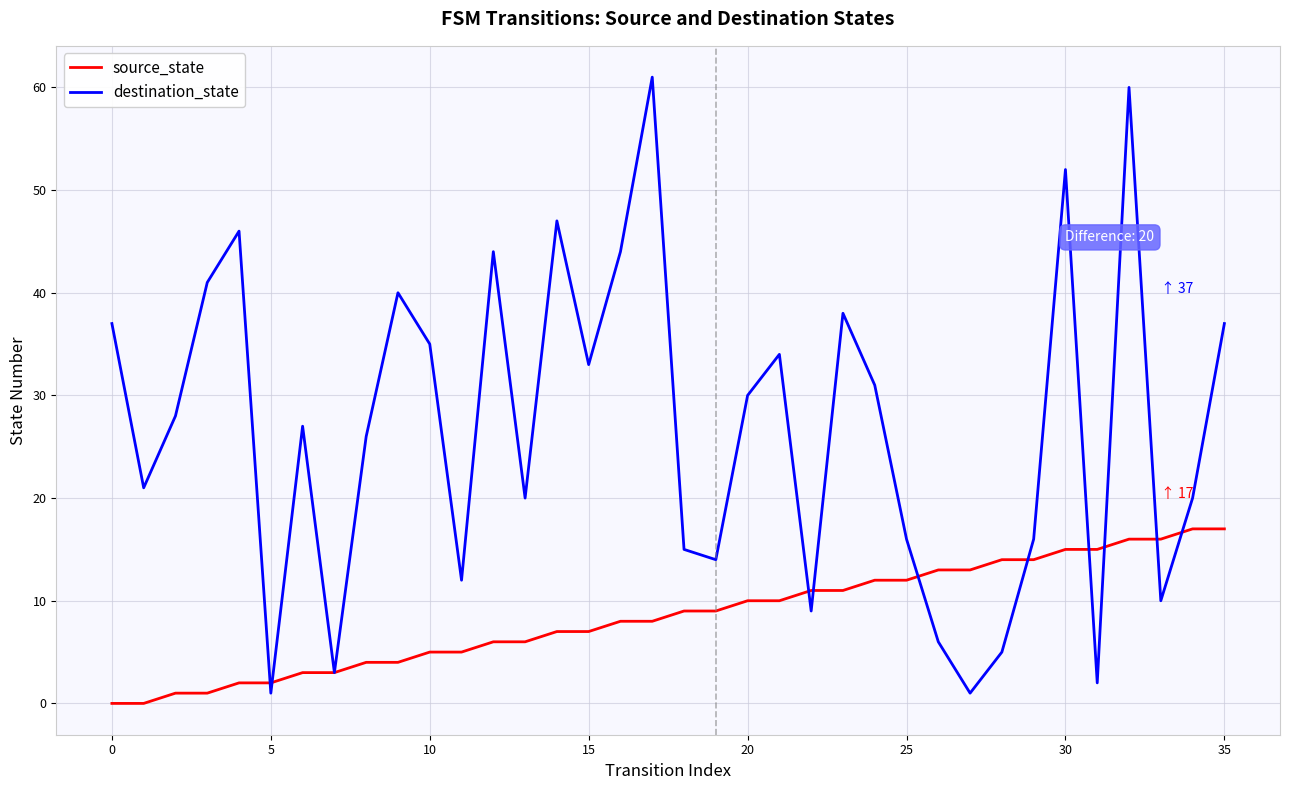

Which series has the largest total across all categories?

destination_state